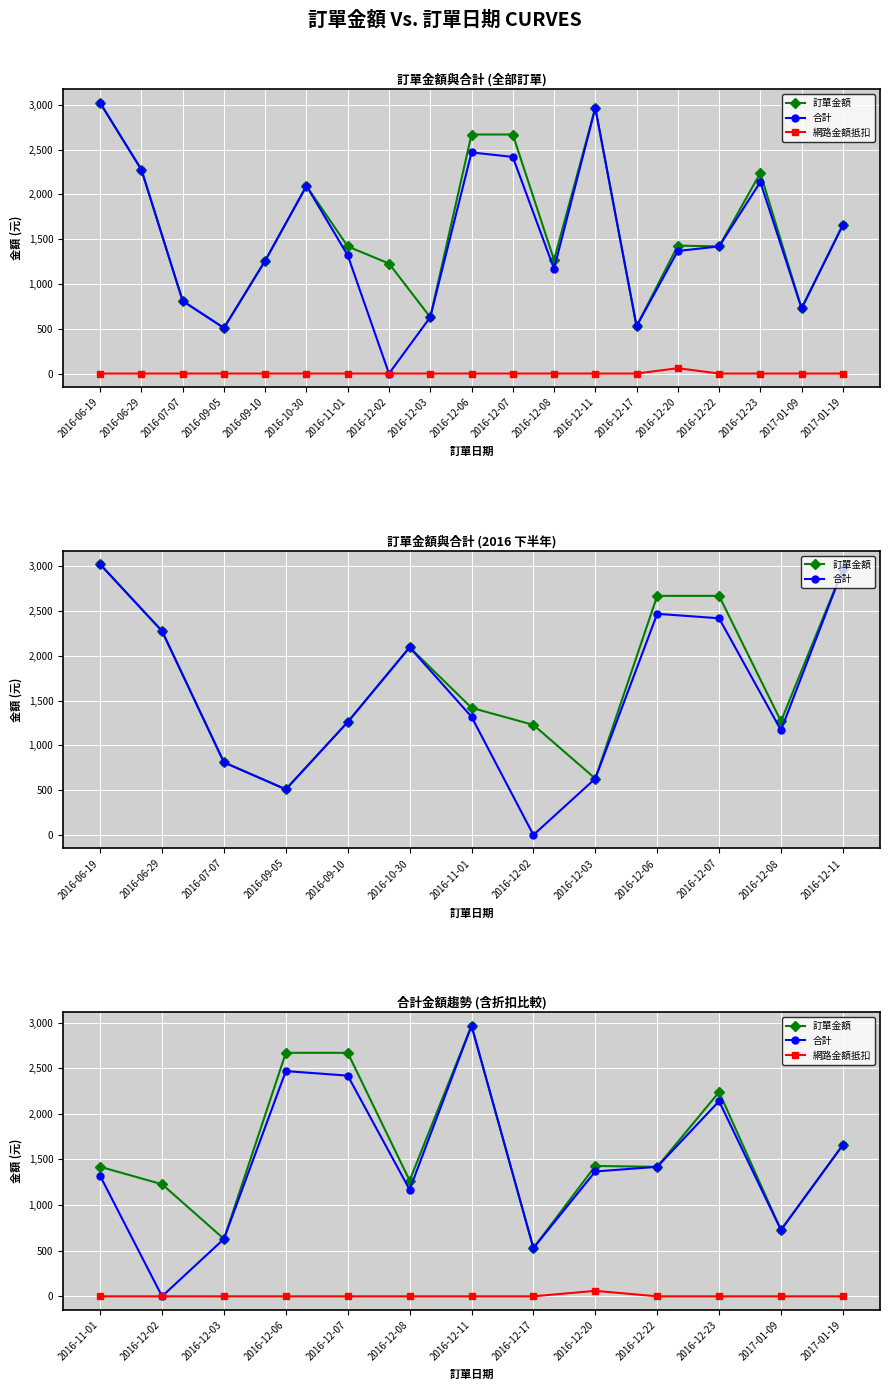

What is the difference between the maximum and minimum values in the 合計 series?

2965